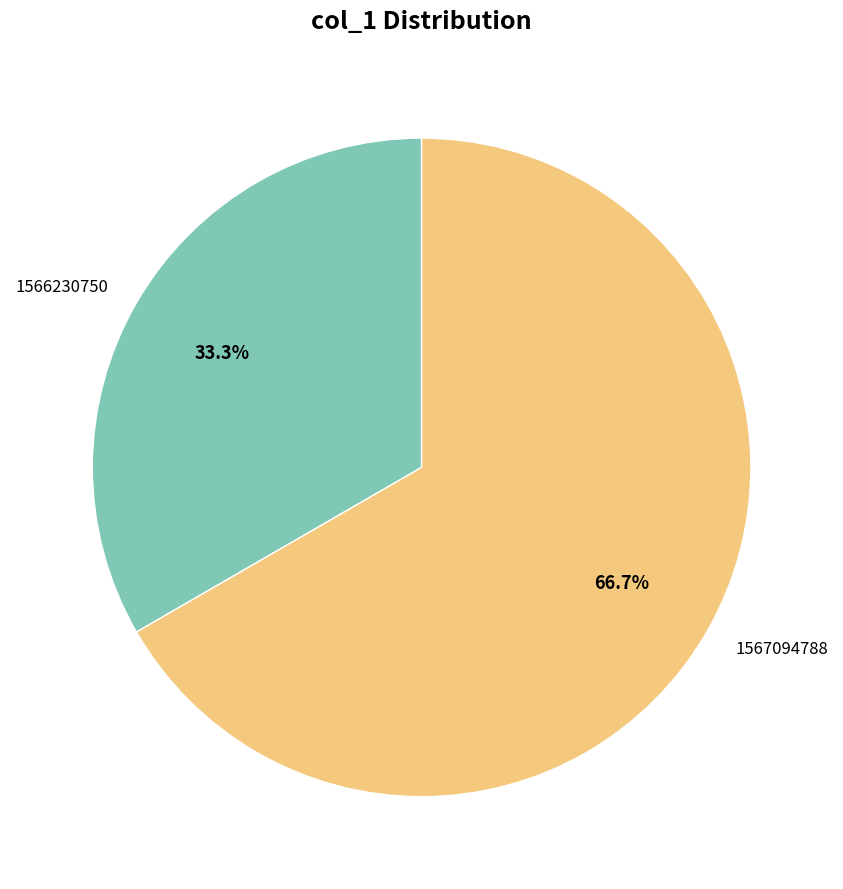

Which has a higher value, 1567094788 or 1566230750?

1567094788